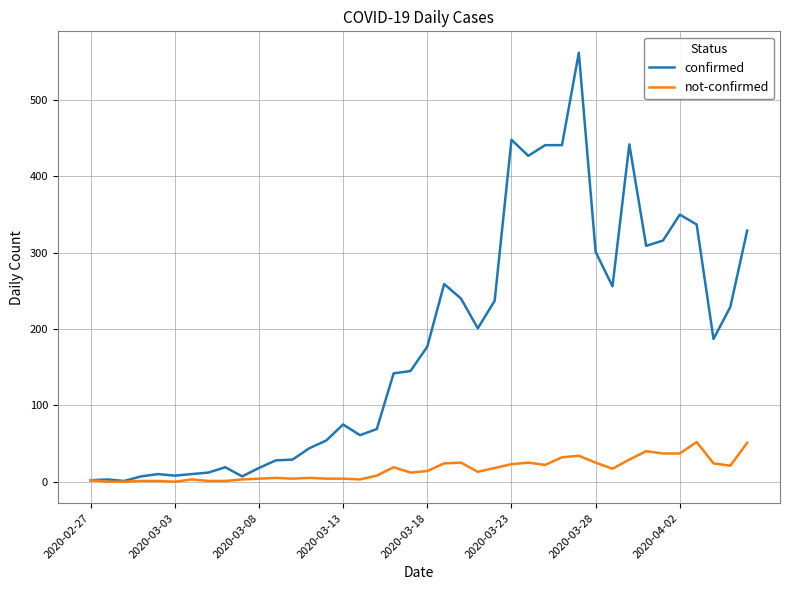

Which series has the largest range (max minus min)?

confirmed